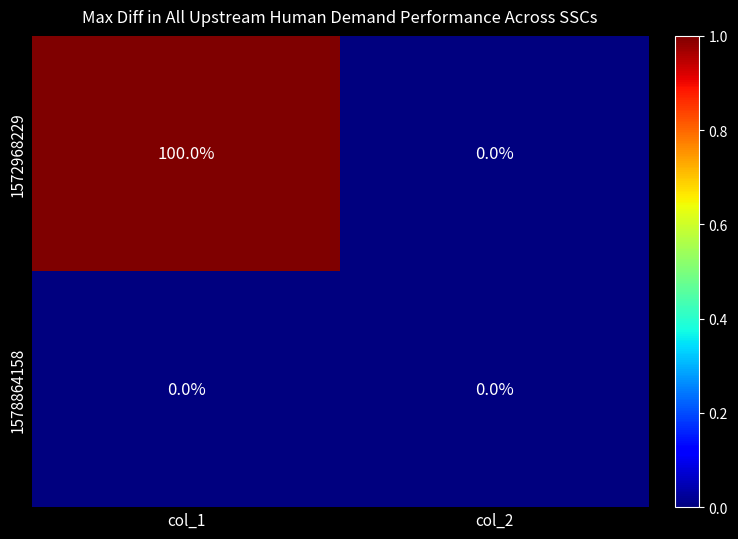

List the series in order of their overall mean, lowest first.

1578864158, 1572968229